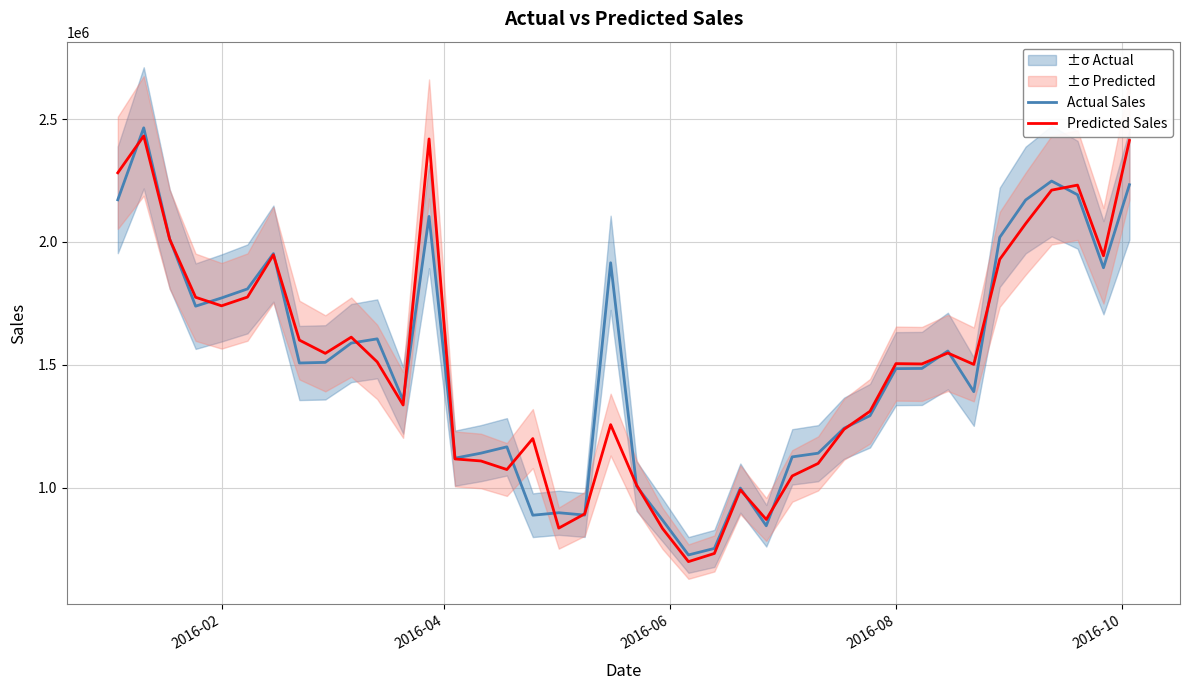

What is the highest value of the Predicted Sales series?

2431072.9